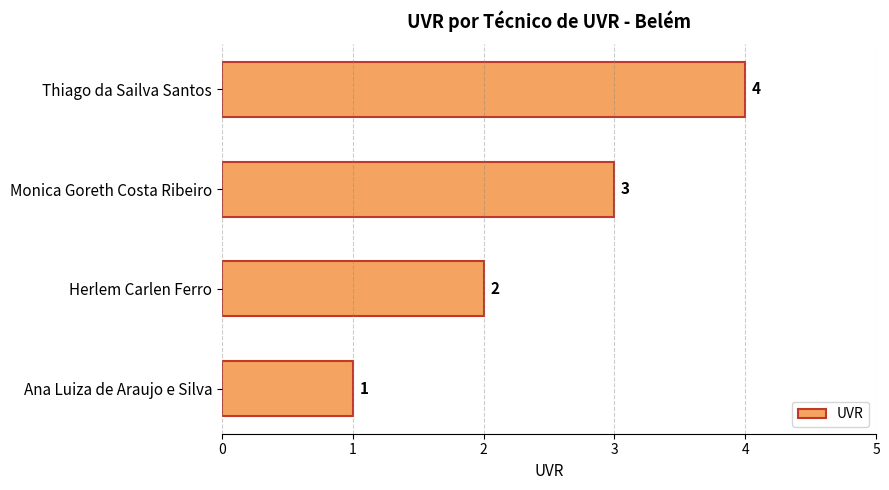

At which label is the value closest to 2?

Herlem Carlen Ferro